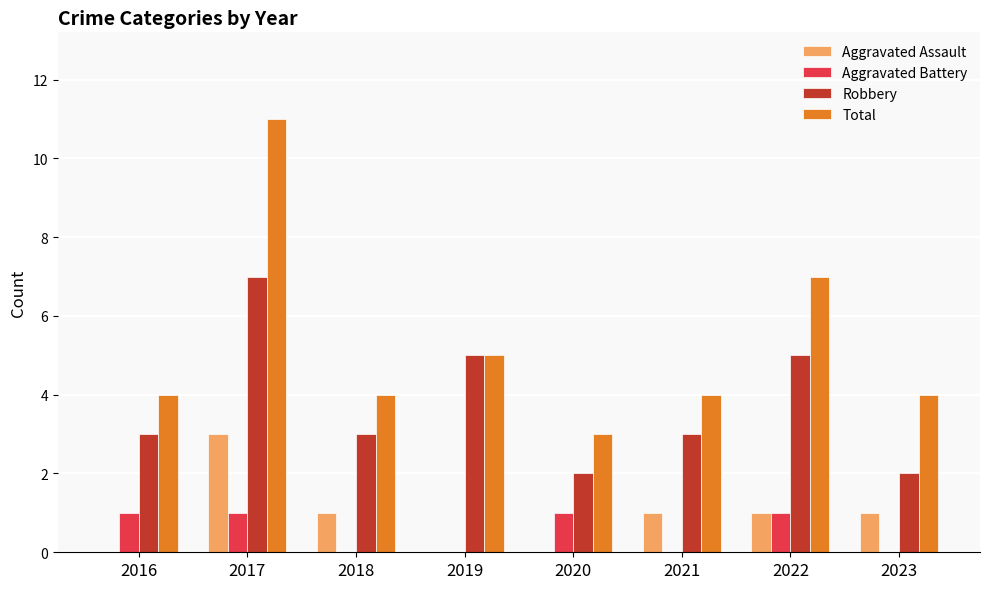

At which category is the sum across all series the highest?

2017